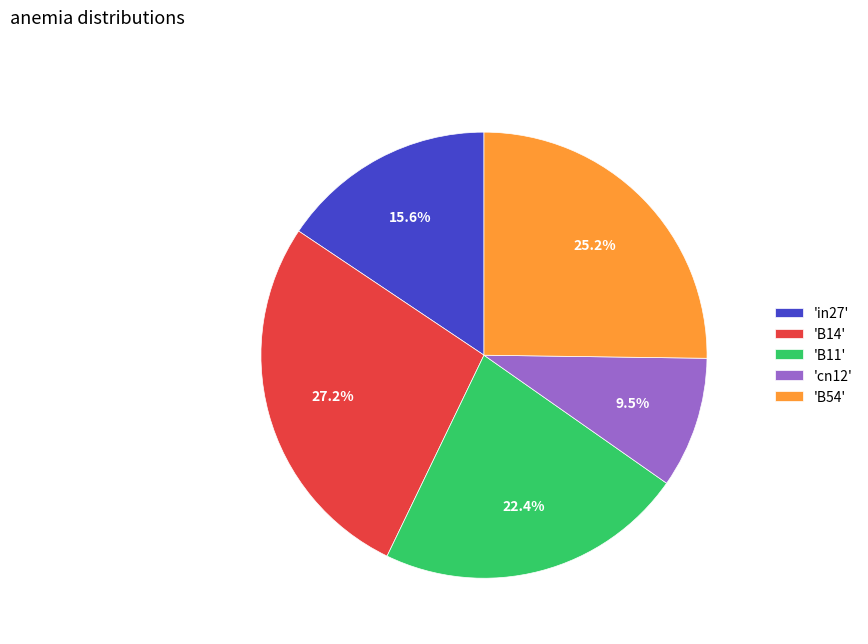

What is the largest slice in the pie chart?

'B14'